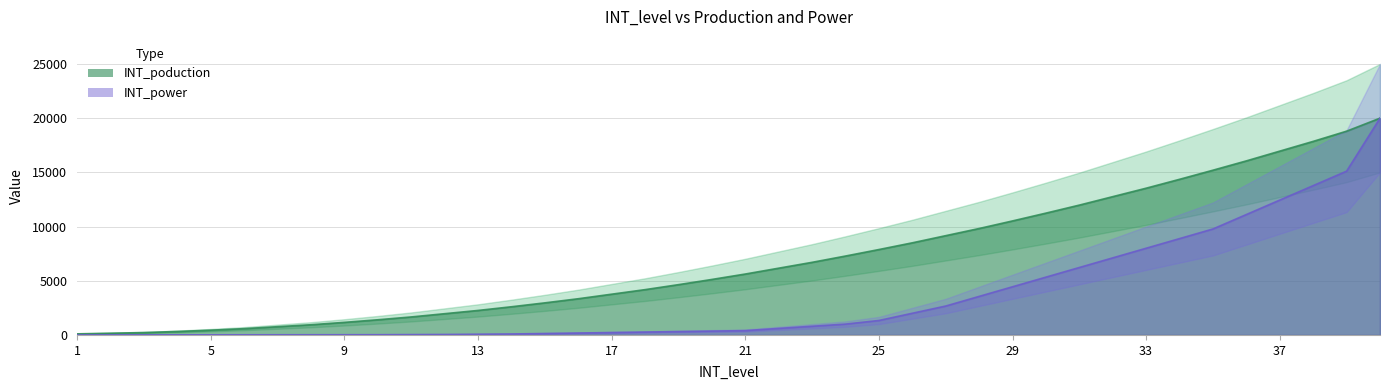

Which series has the largest total across all categories?

INT_poduction